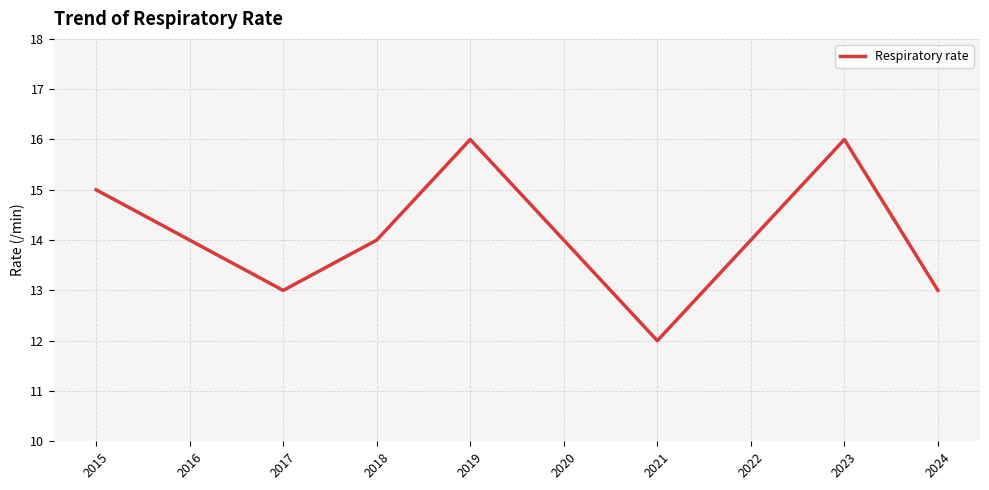

Reading right to left, what are all the values shown in this chart?

2024=13	2023=16	2022=14	2021=12	2020=14	2019=16	2018=14	2017=13	2016=14	2015=15